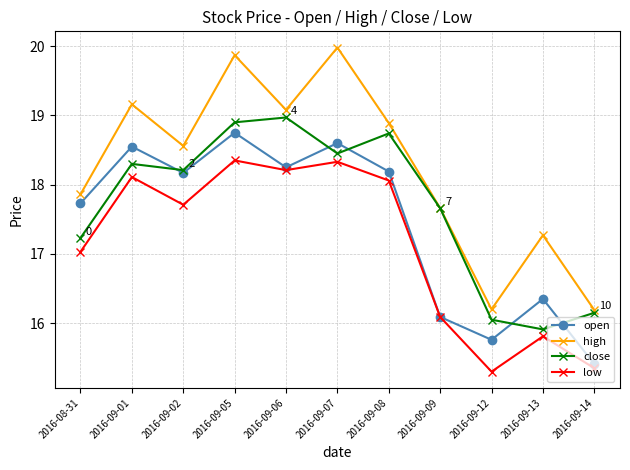

Rank the categories by close value from lowest to highest.

2016-09-13, 2016-09-12, 2016-09-14, 2016-08-31, 2016-09-09, 2016-09-02, 2016-09-01, 2016-09-07, 2016-09-08, 2016-09-05, 2016-09-06